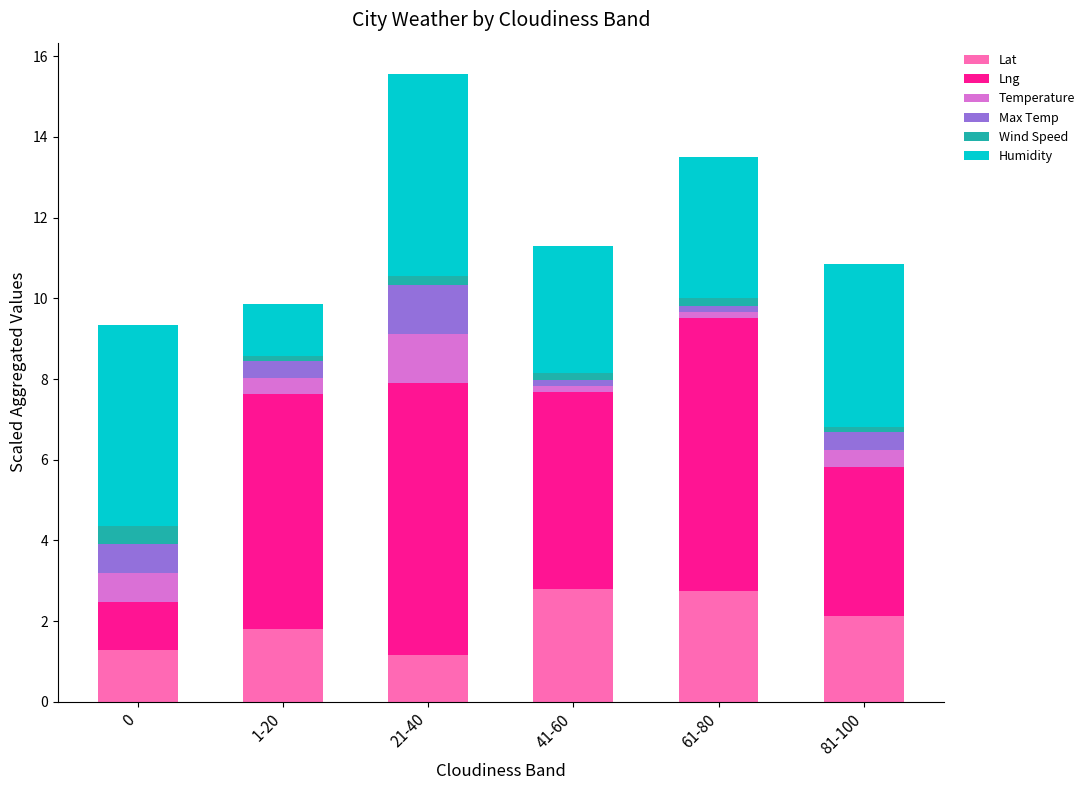

At which category is the sum across all series the highest?

21-40